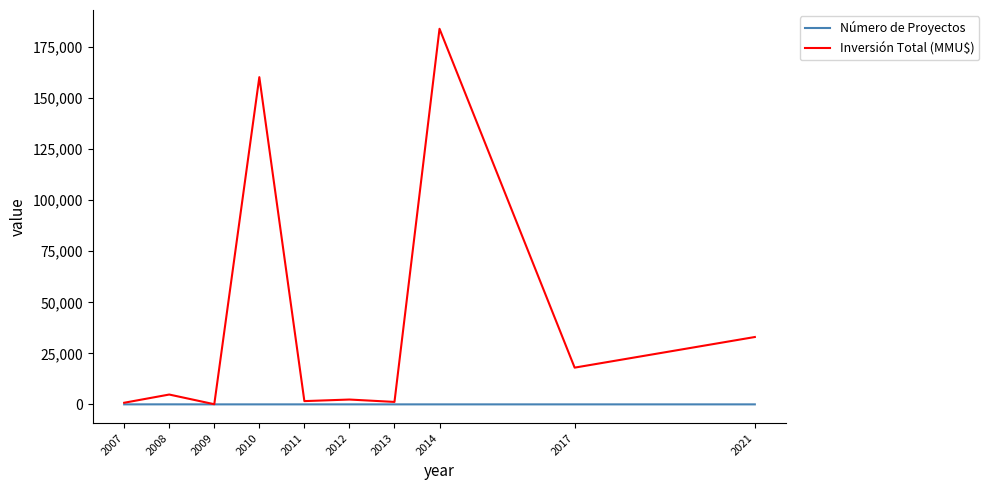

Rank the series at 2021 from lowest to highest value.

Número de Proyectos, Inversión Total (MMU$)